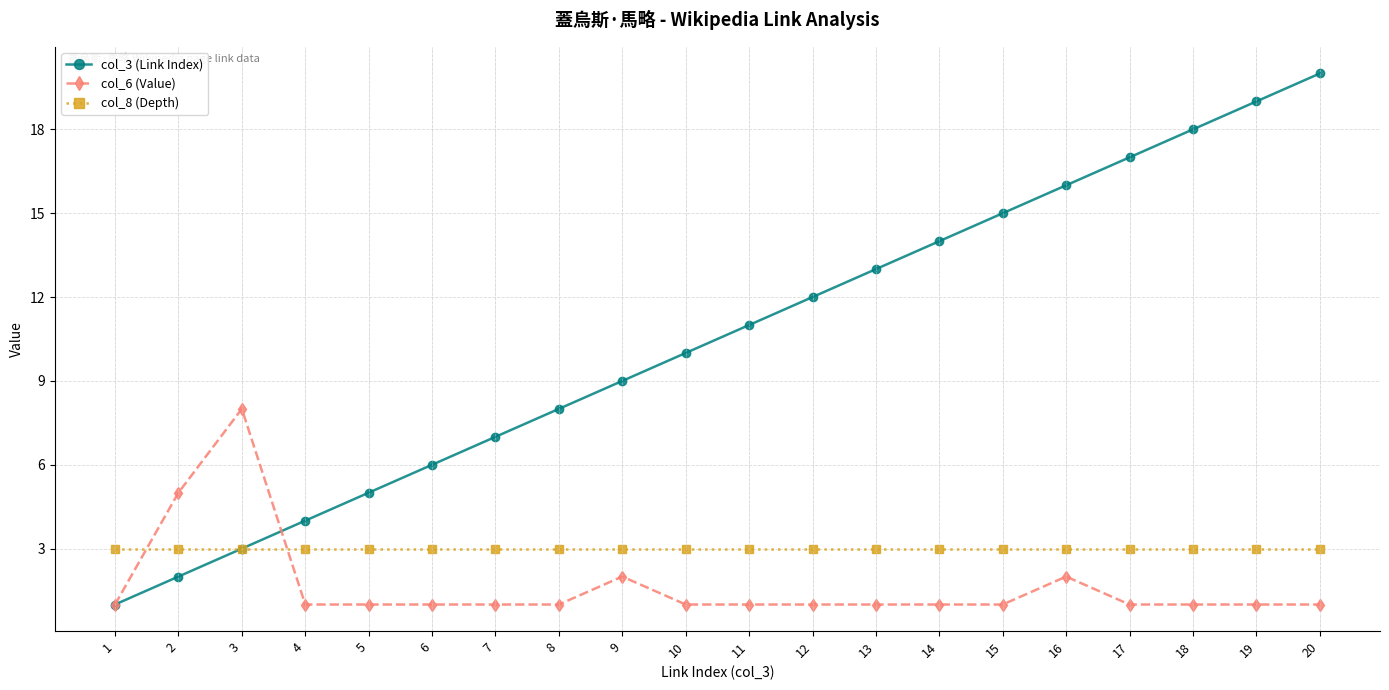

True or false: col_3 (Link Index) has more than 2 interior local peaks.

False